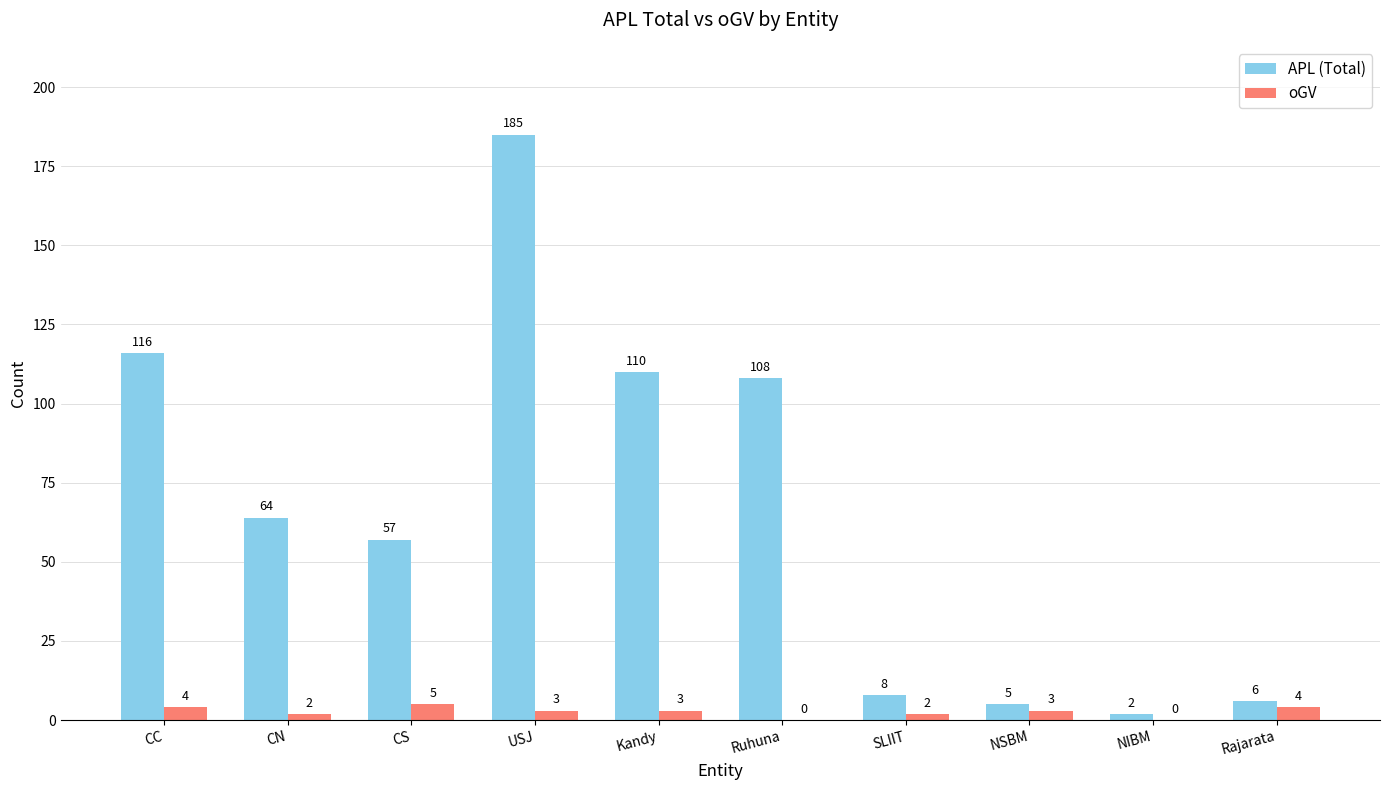

What is the sum of all oGV values?

26